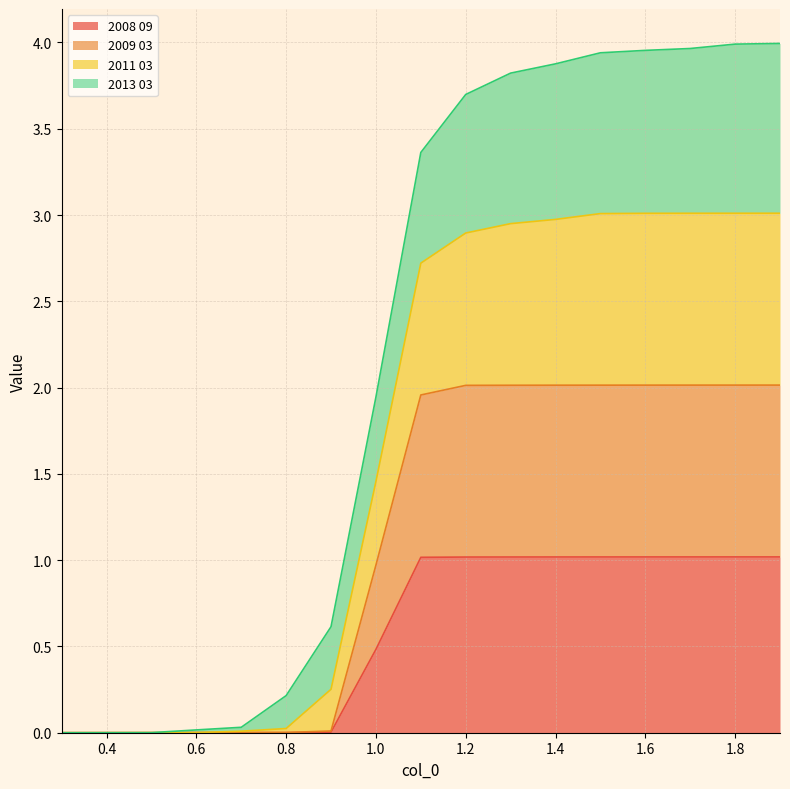

The 2008 09 series shows 1.0 at 1.8. True or false?

True